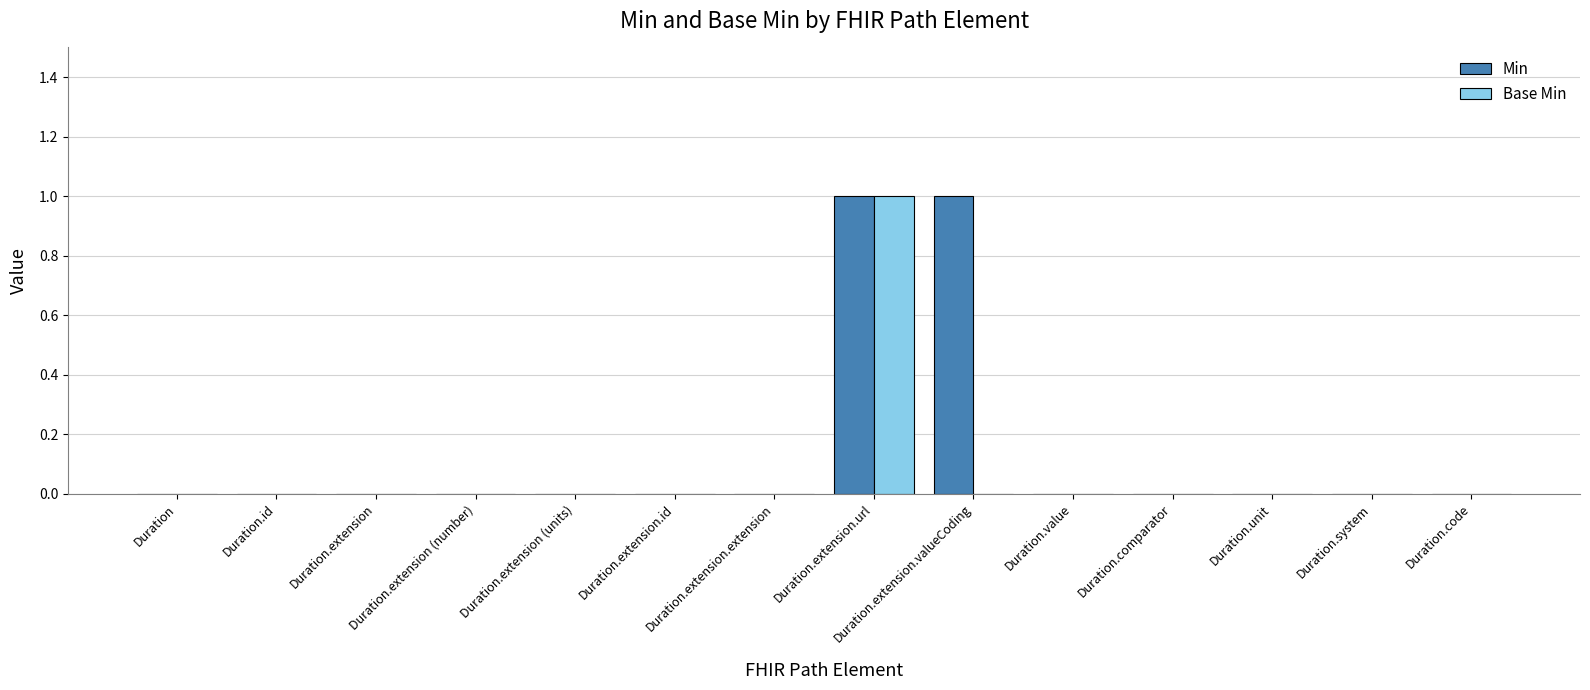

What are all the series names shown in the legend?

Min, Base Min